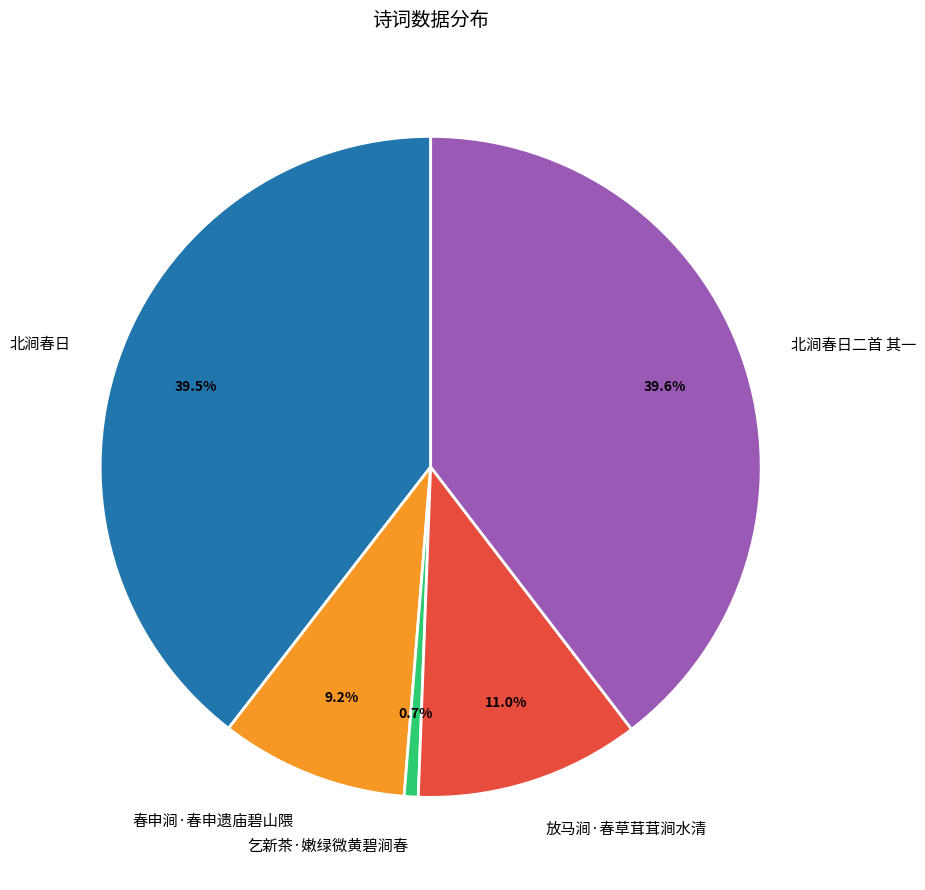

Does 北涧春日 account for over 50% of the chart?

No